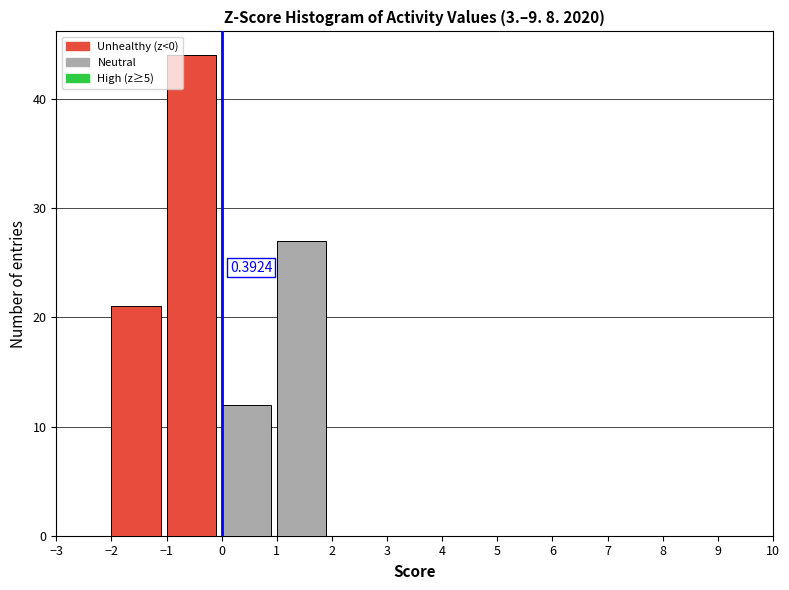

Over which range of the x-axis is the bar tallest?

-1 to 0